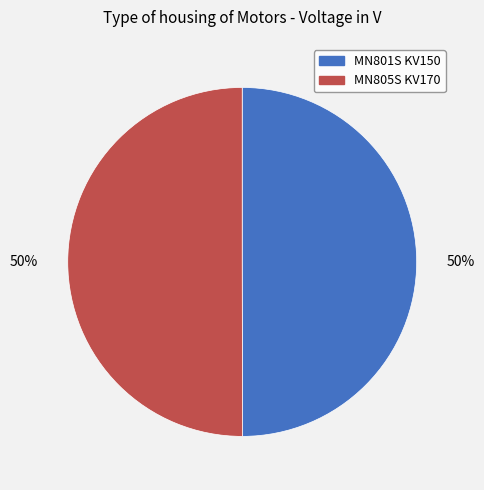

True or false: MN801S KV150 accounts for 50% of the total.

True